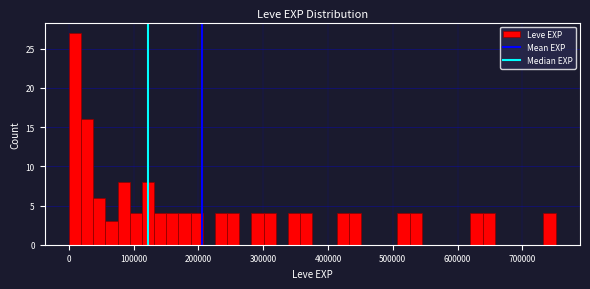

Read against the x-axis, roughly where is the centre of the tallest bar?

10000